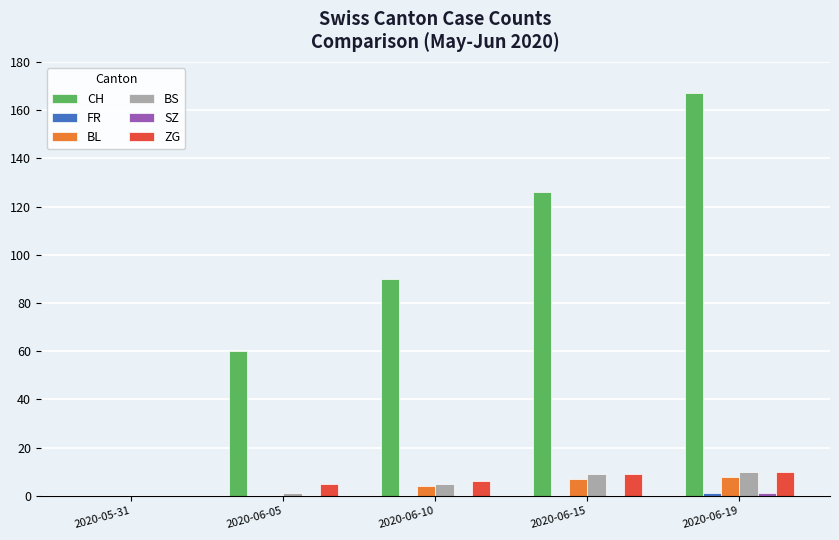

What is the sum of the BS values at 2020-06-15 and 2020-06-10?

14